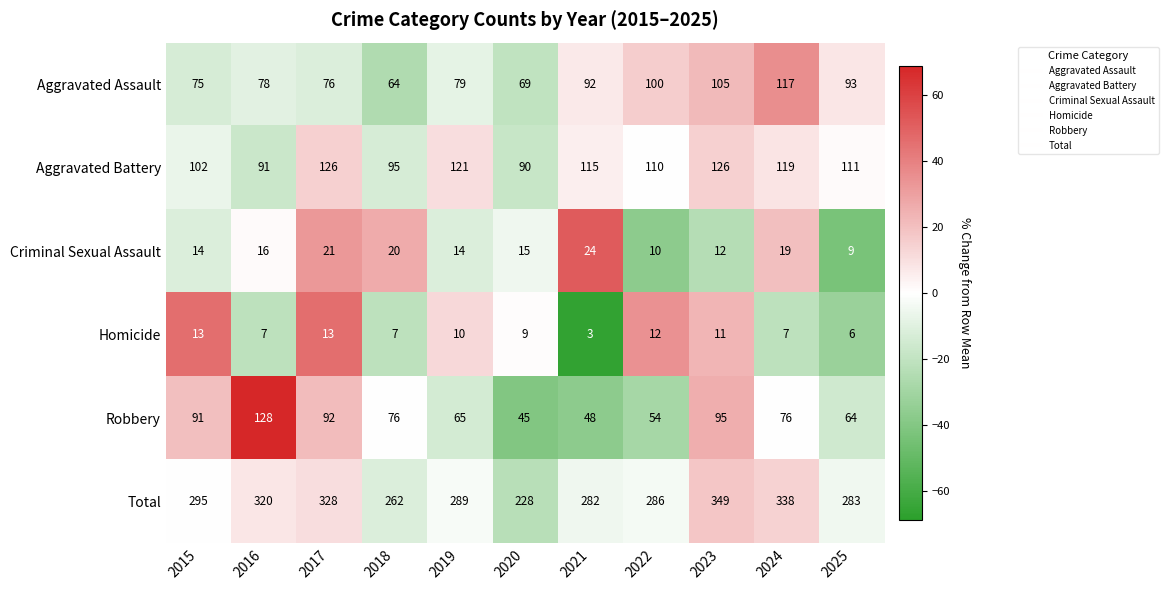

What is the maximum value shown in the chart?

349